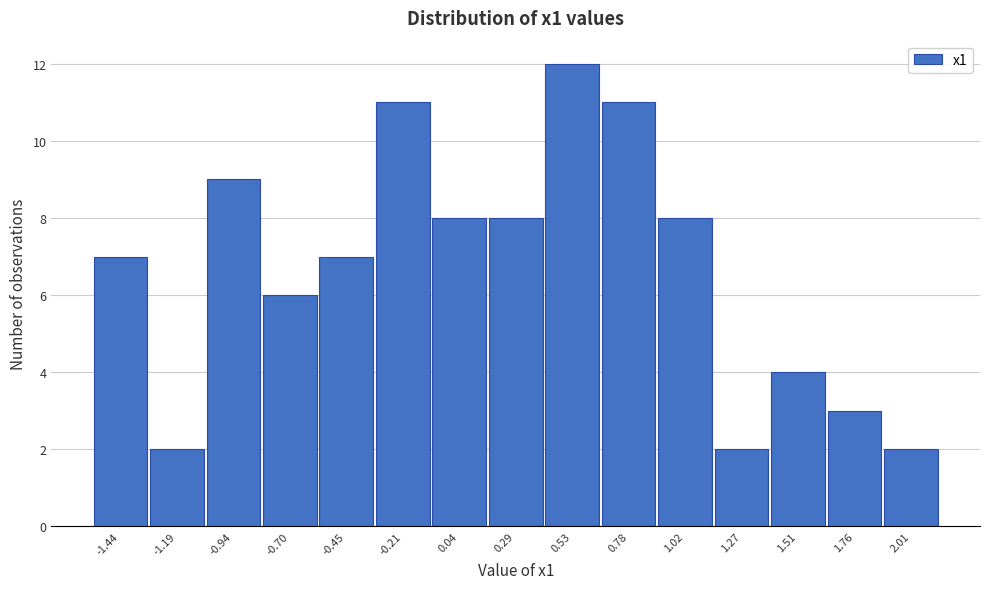

Reading right to left, extract all data points from this chart.

2.01=2	1.76=3	1.51=4	1.27=2	1.02=8	0.78=11	0.53=12	0.29=8	0.04=8	-0.21=11	-0.45=7	-0.70=6	-0.94=9	-1.19=2	-1.44=7